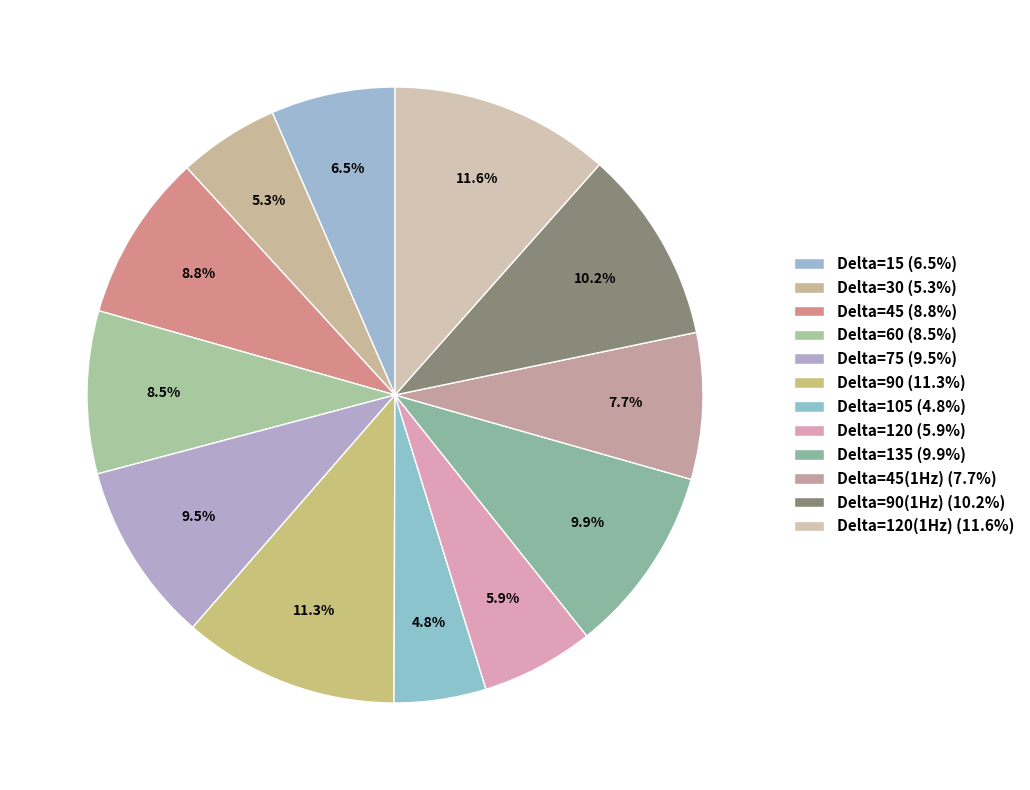

Is there a majority slice in this chart?

No